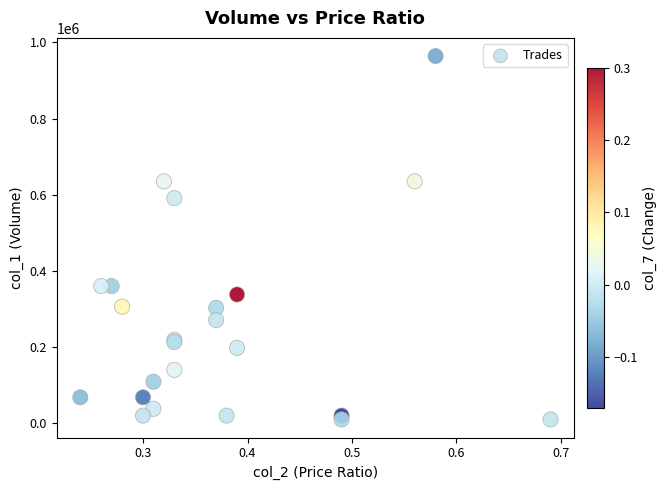

What Y value in the scatter plot is closest to 487000?

591000